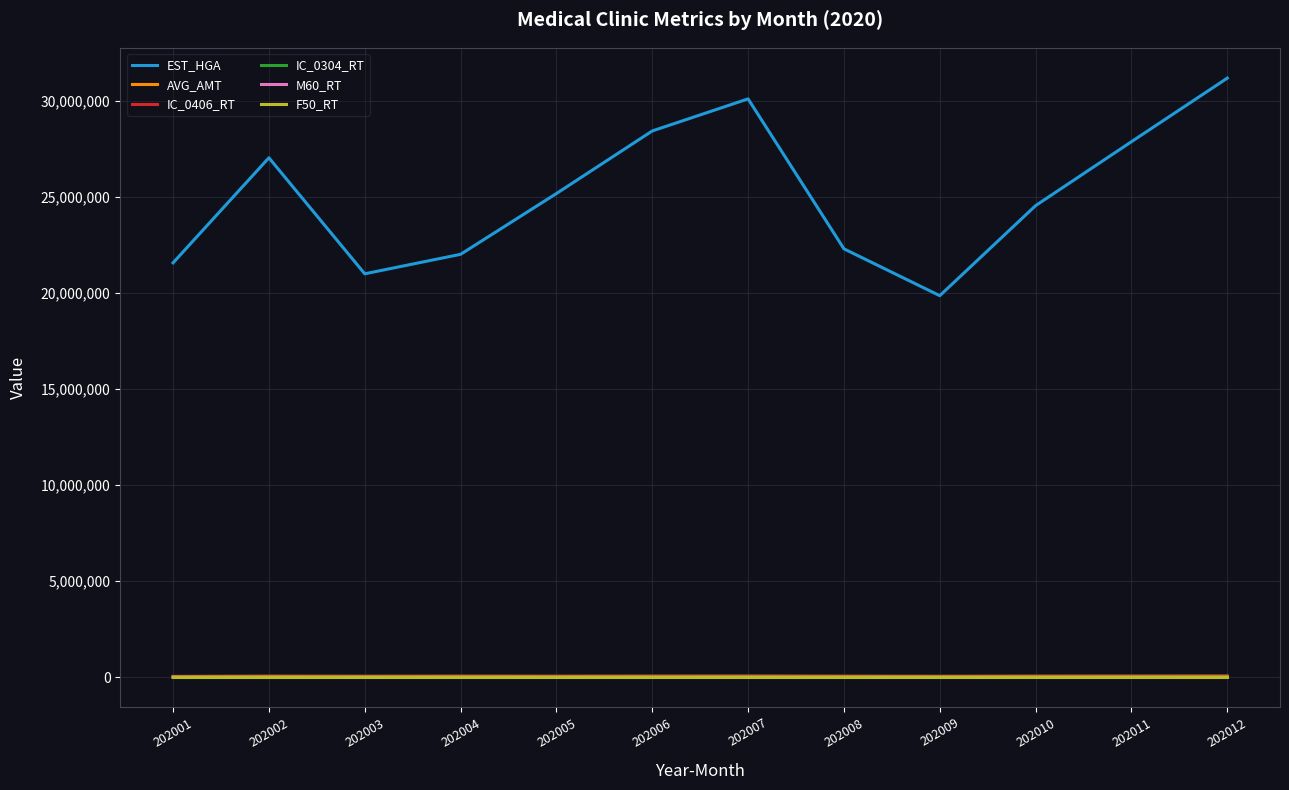

True or false: EST_HGA and IC_0304_RT intersect in this chart.

False